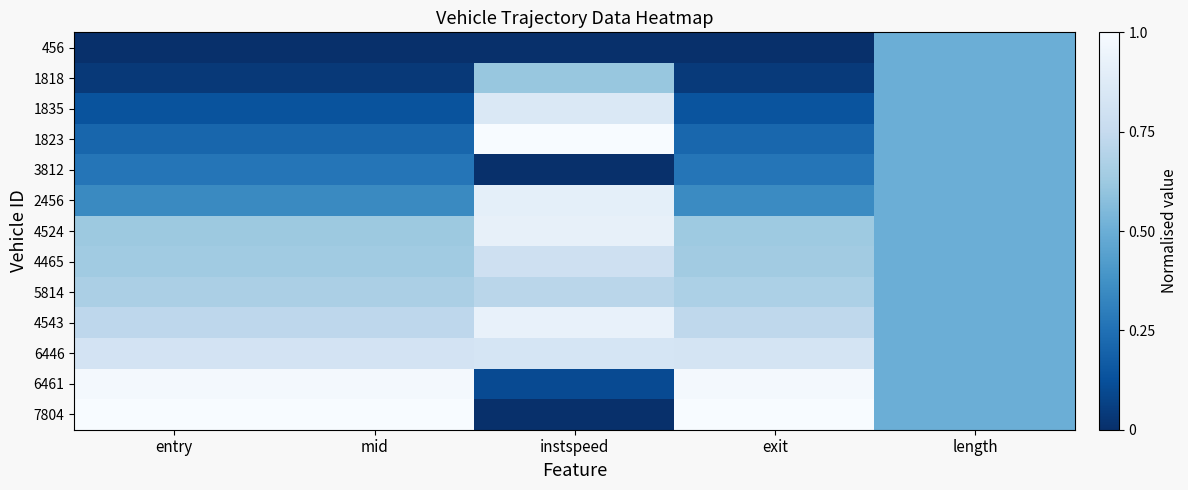

At how many categories does at least one series exceed 0?

5